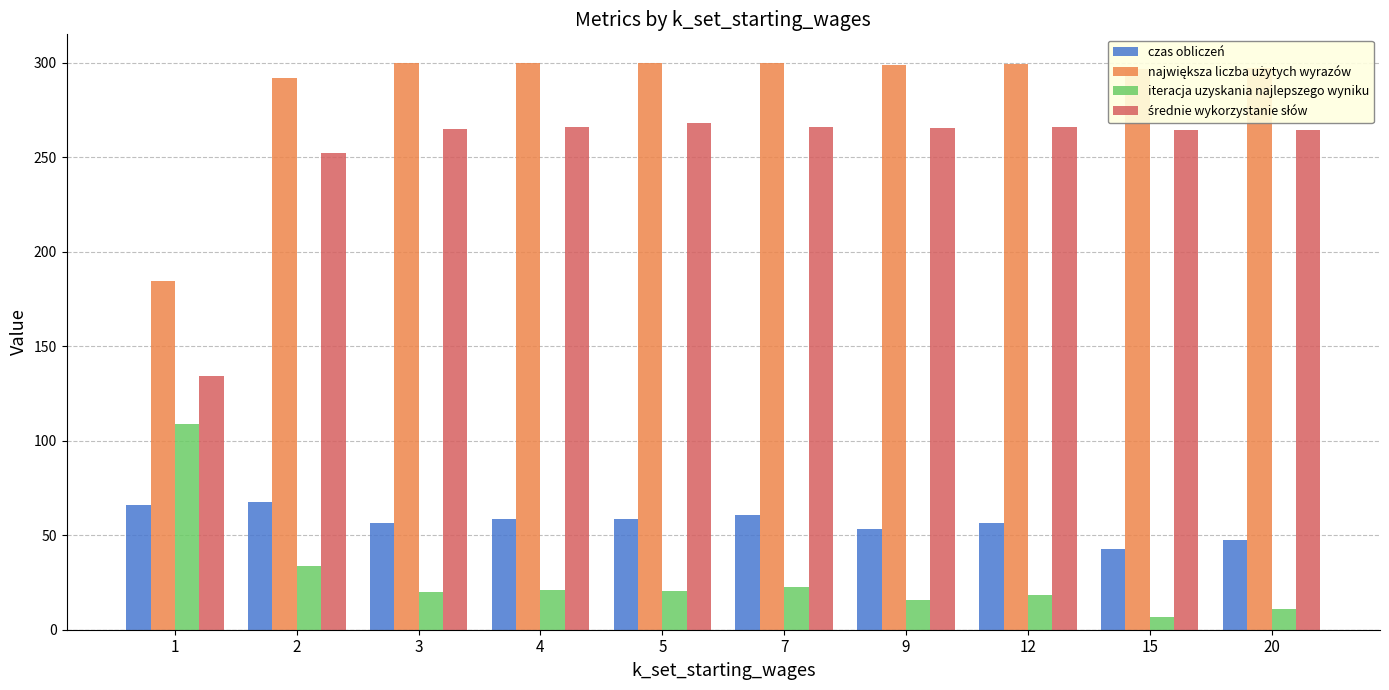

What is the spread (max minus min) of values at 5?

279.4